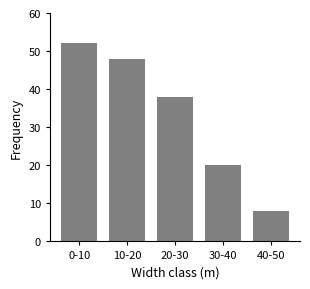

What is the label of the 3rd bar from the left?

20-30